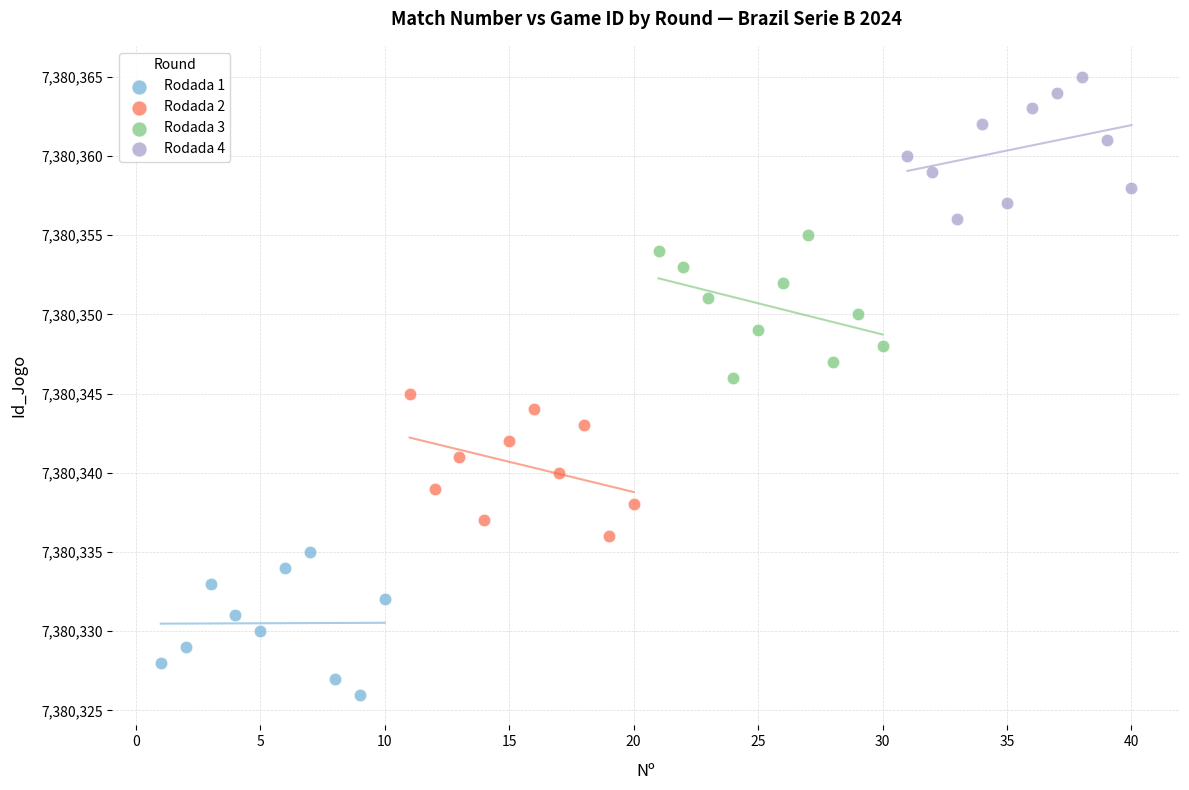

Which series contains the highest Y value?

Rodada 4